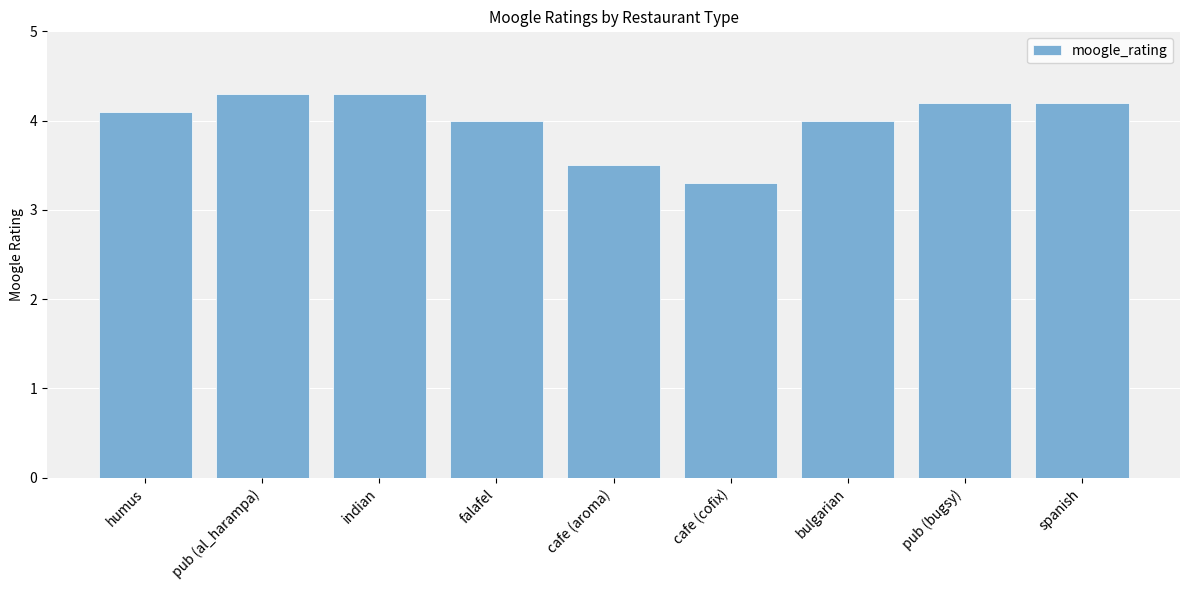

What is the label of the 7th bar from the left?

bulgarian